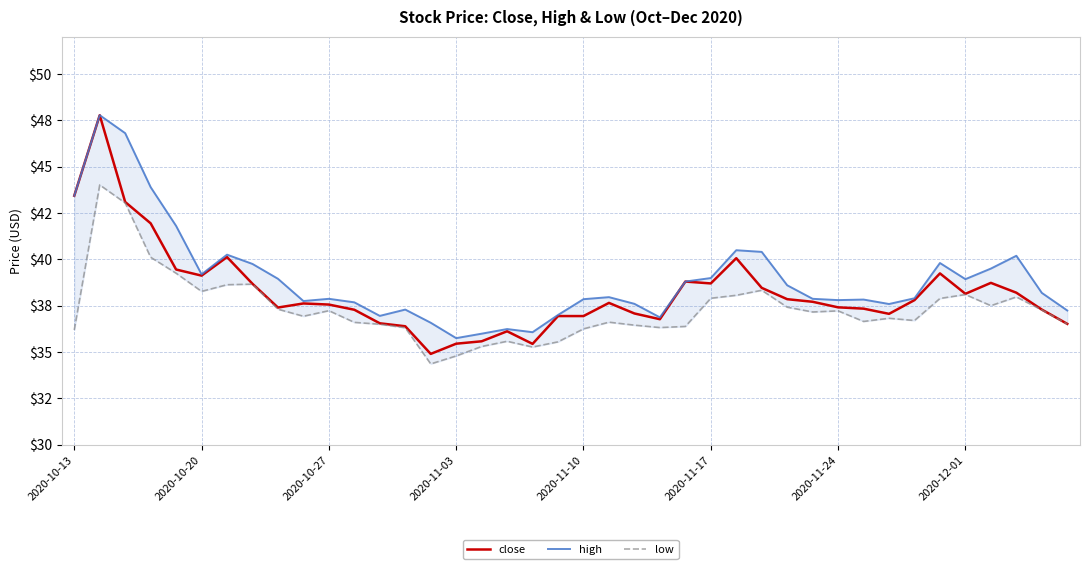

In high, how many points are higher than both neighbors (excluding endpoints)?

10